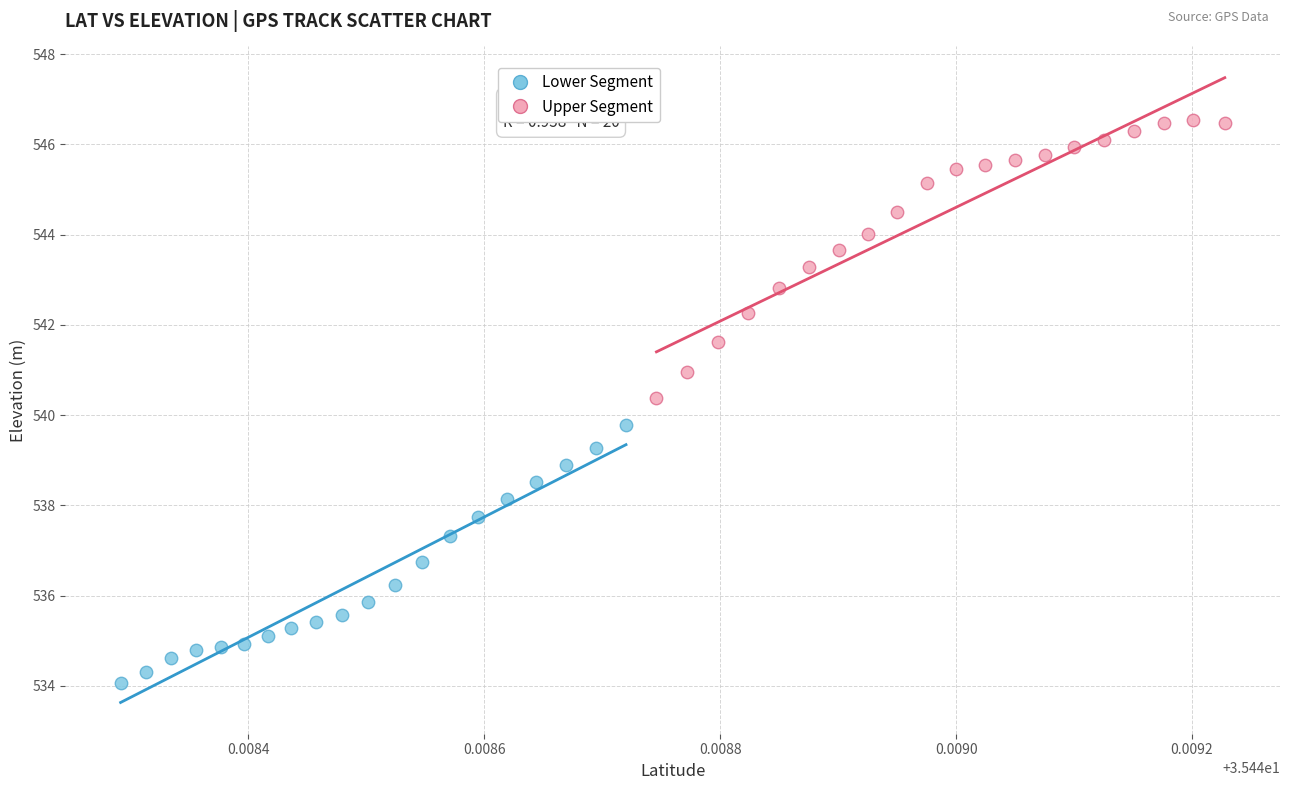

Which series contains the highest Y value?

Upper Segment